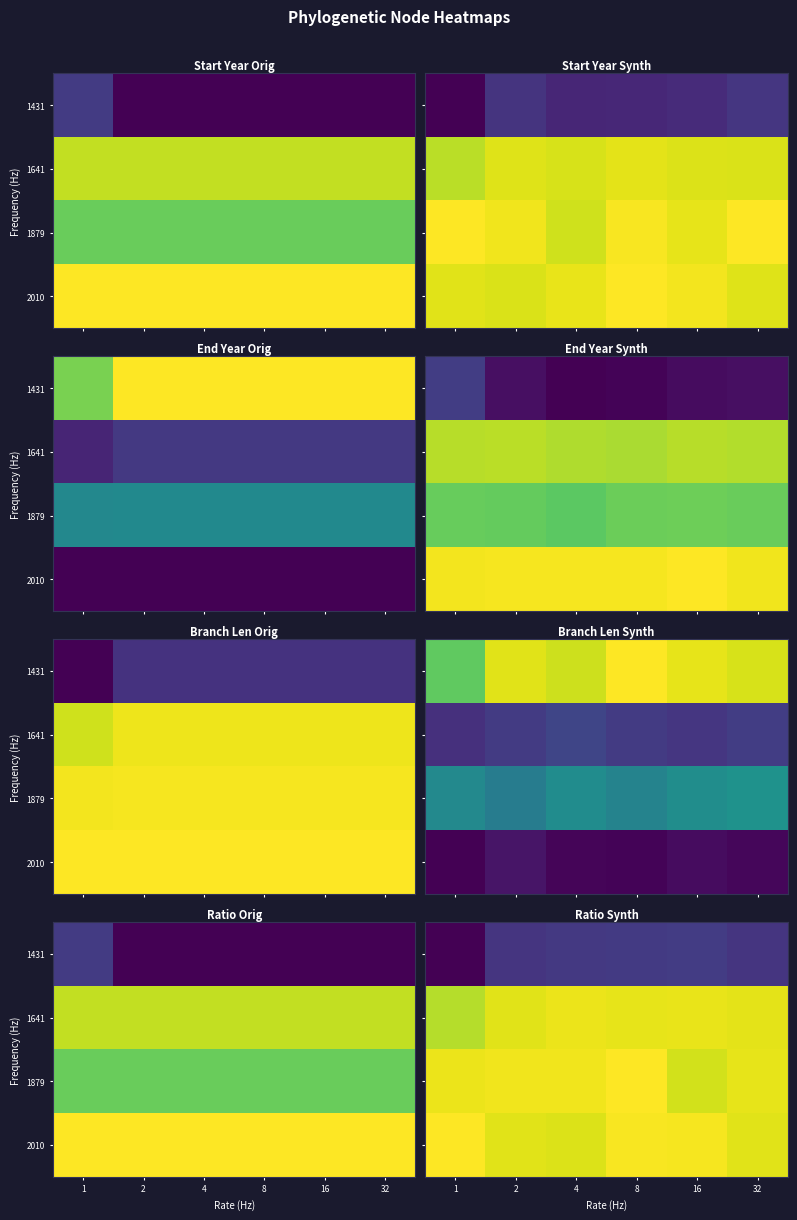

Reading right to left, transcribe all the data shown in this chart.

row_0: 32=1737.4	16=1745.2	8=1743.3	4=1741.8	2=1737.5	1=1686.3
row_1: 32=2006.1	16=2008.2	8=2007.4	4=2010.2	2=2004.3	1=1982.5
row_2: 32=2007.4	16=1997.4	8=2019.7	4=2012.1	2=2012.8	1=2010.2
row_3: 32=2004.9	16=2015.8	8=2017.2	4=2002.4	2=2004.9	1=2019.9